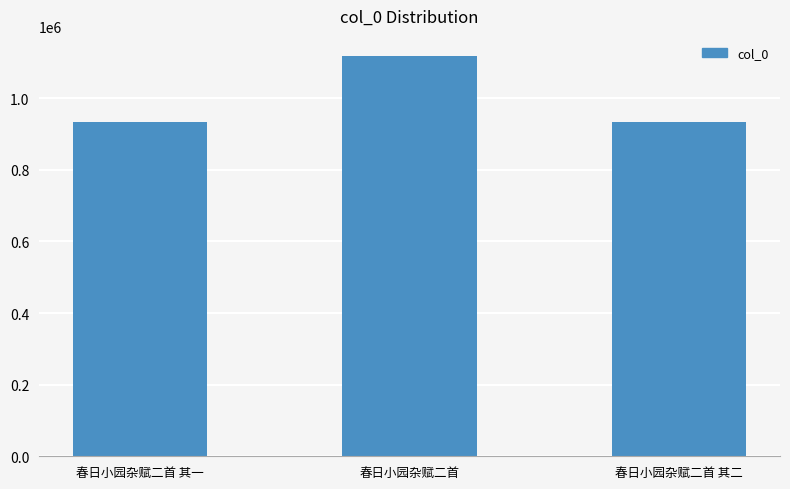

What is the sum of the values at 春日小园杂赋二首 and 春日小园杂赋二首 其二?

2051070